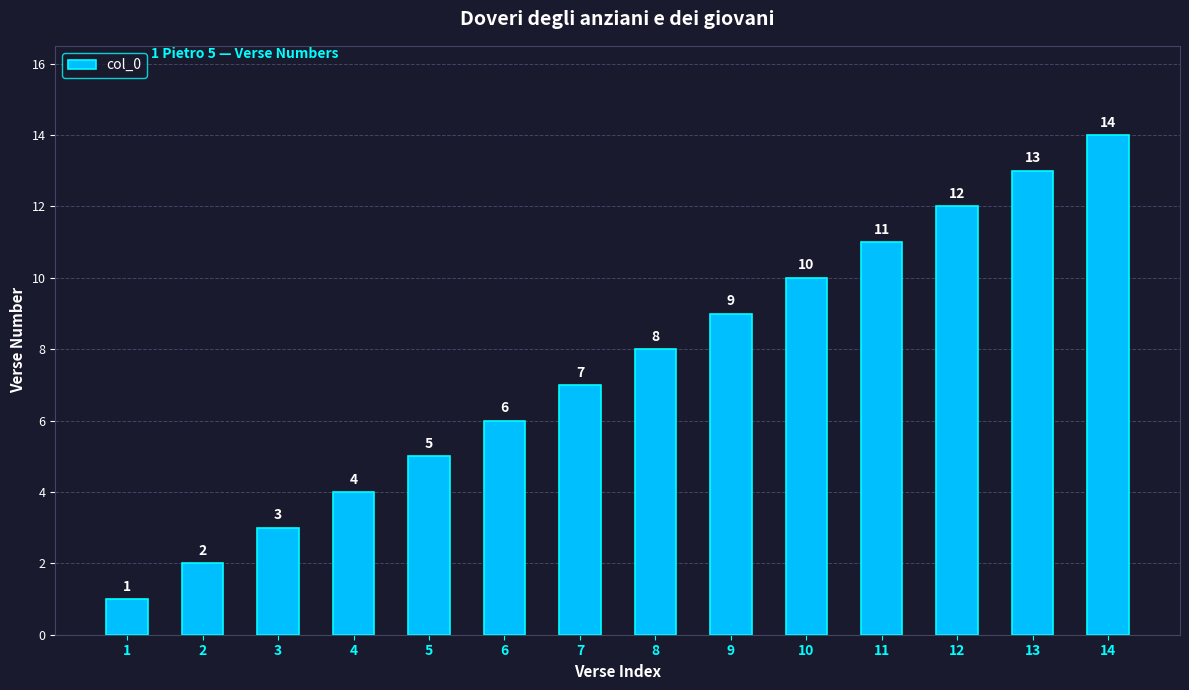

What is the change in value from 2 to 10?

+8